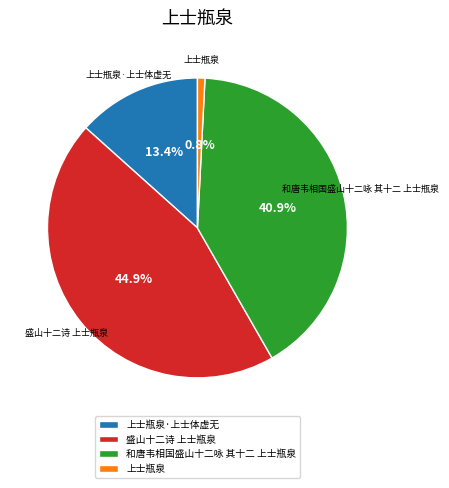

Combined, do 盛山十二诗 上士瓶泉 and 上士瓶泉·上士体虚无 account for over 50%?

Yes